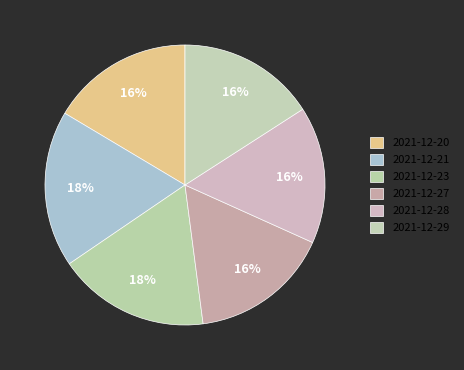

How many segments does this pie chart have?

6